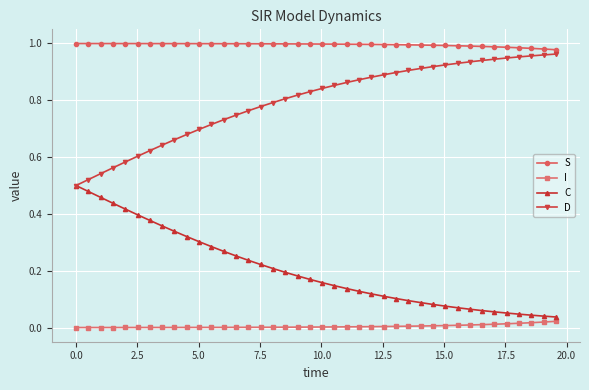

Count the number of data series in this chart.

4